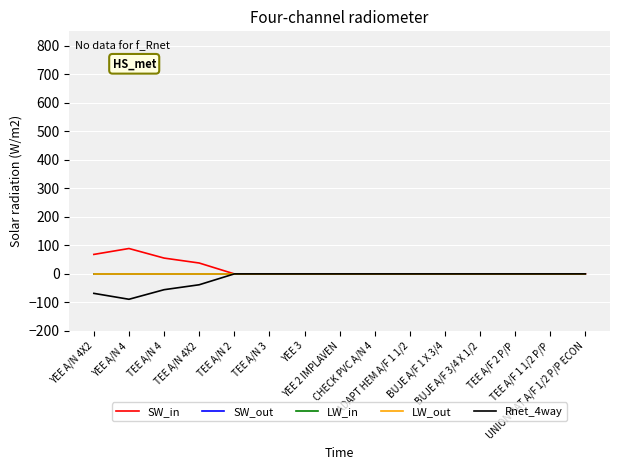

Is this an area chart (filled region under the line)?

No